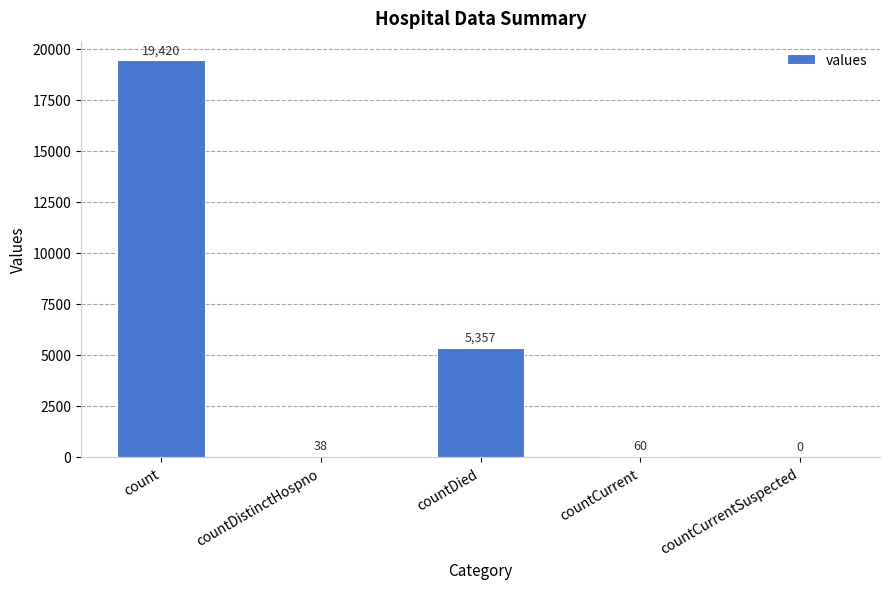

What is the sum of the values at countDied and countCurrent?

5417